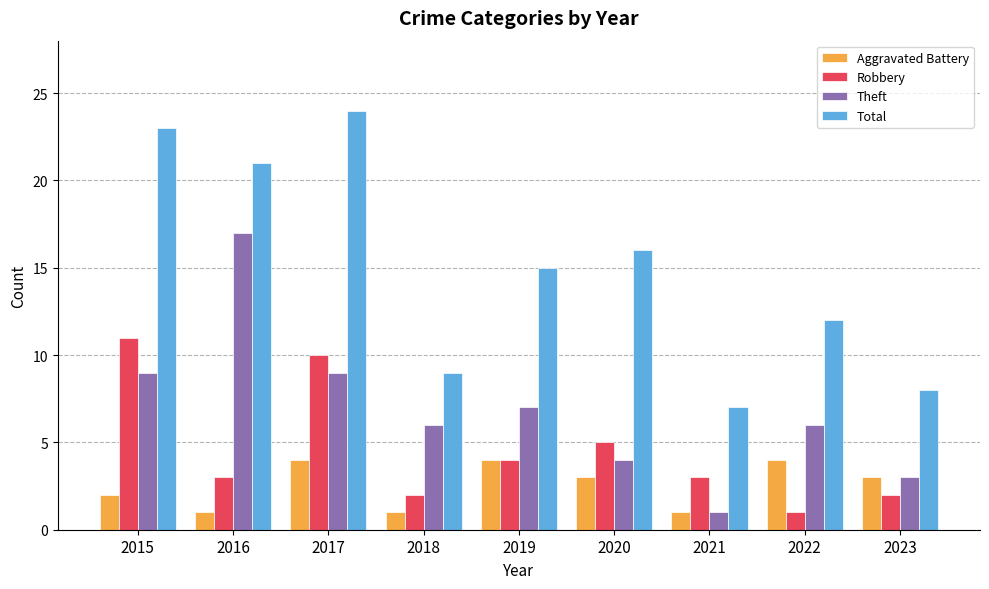

Which label corresponds to the largest value in the chart?

2017